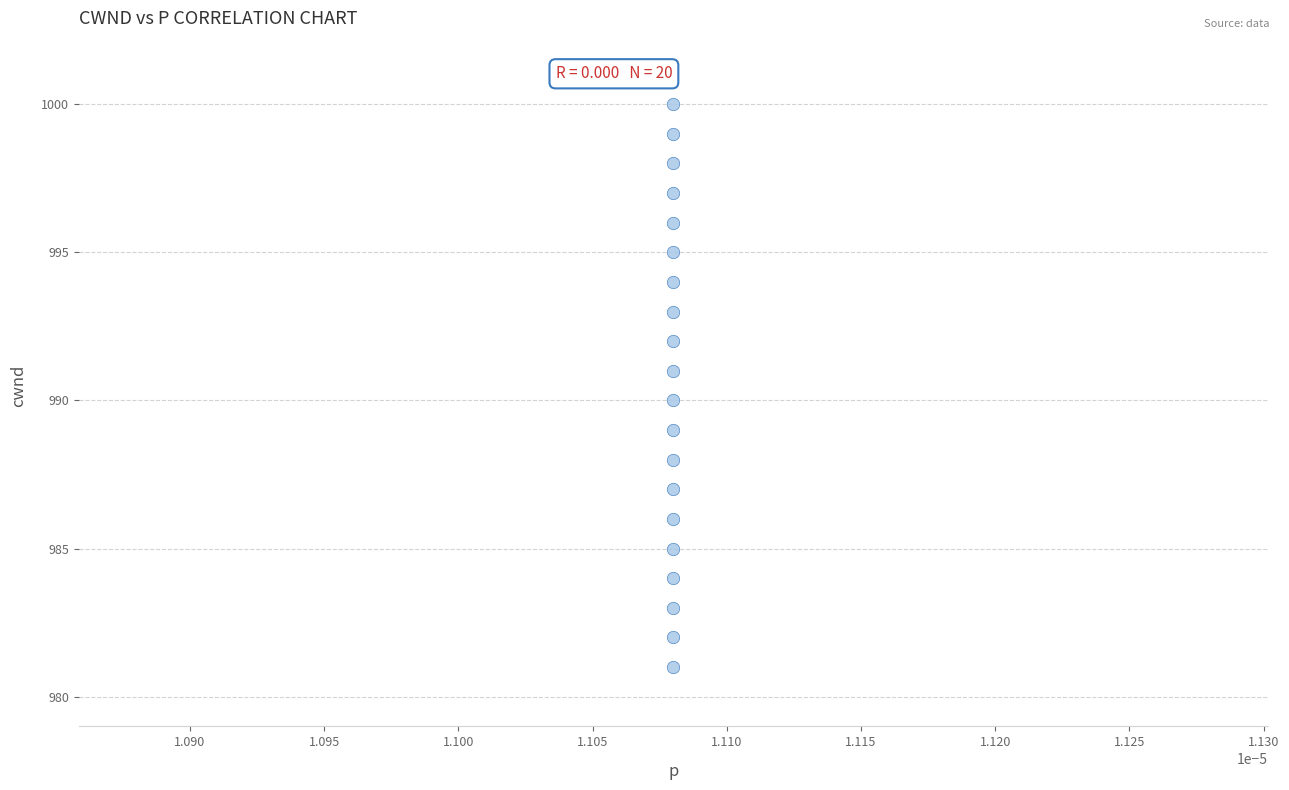

What is the range of Y values (max minus min)?

19